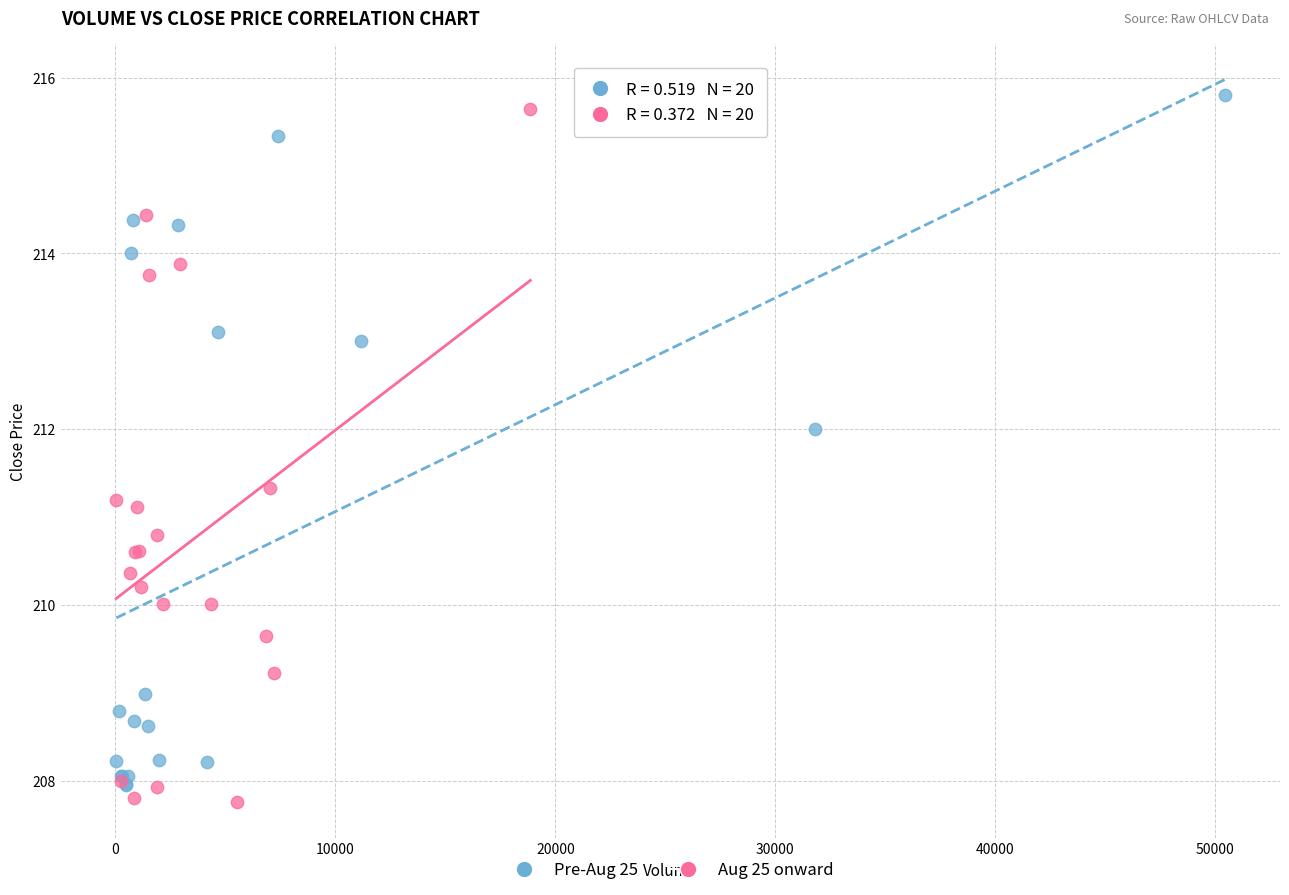

What are all the series names shown in the legend?

Pre-Aug 25, Aug 25 onward